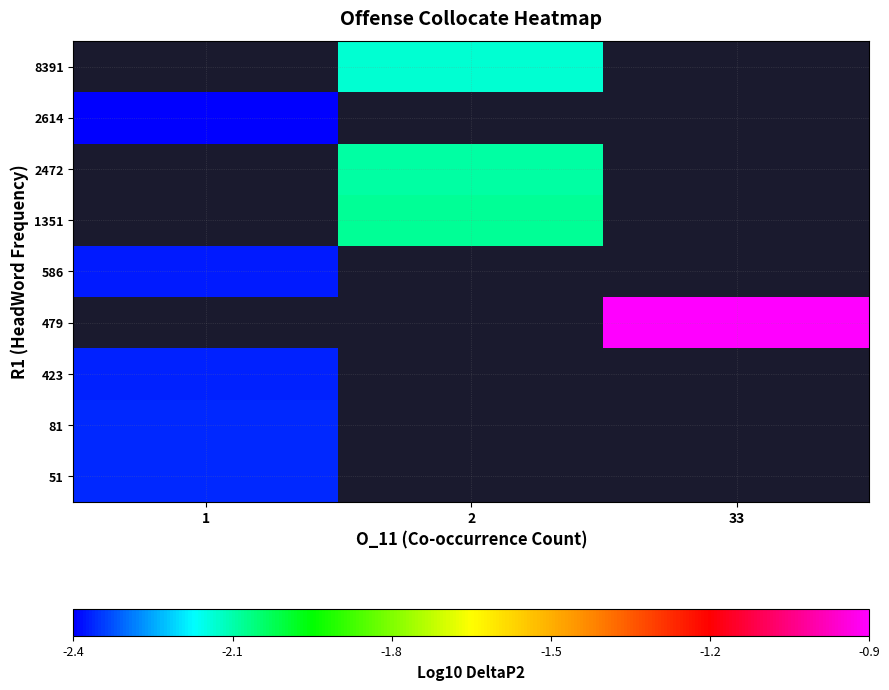

What is the minimum value shown in the chart?

-2.4